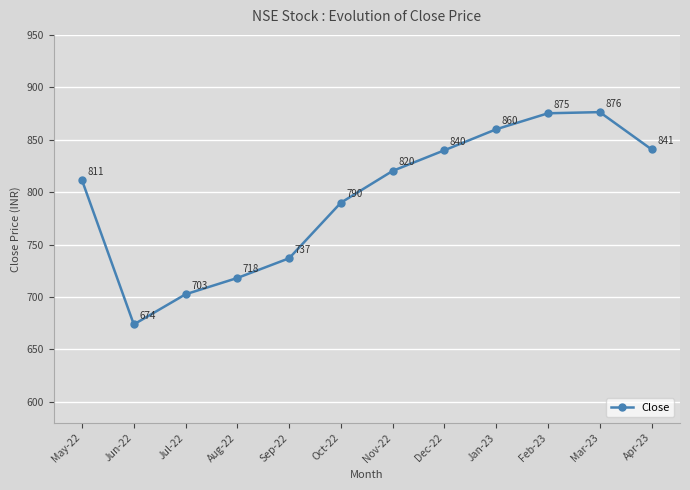

The value at Feb-23 is 875.2. True or false?

True